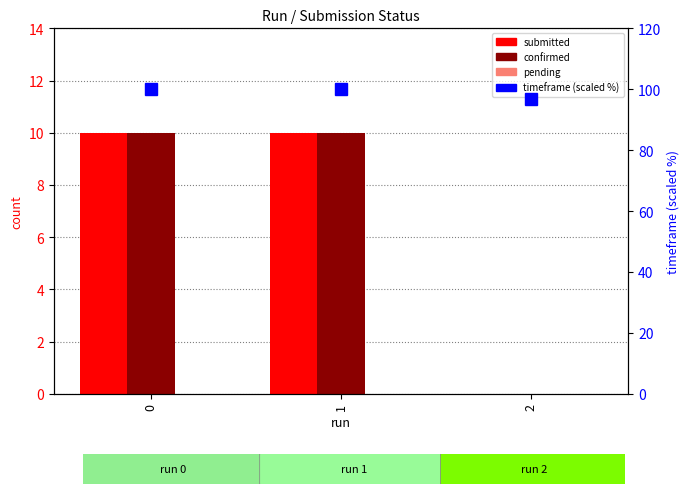

Is it true that pending equals 0.0 at 1?

True